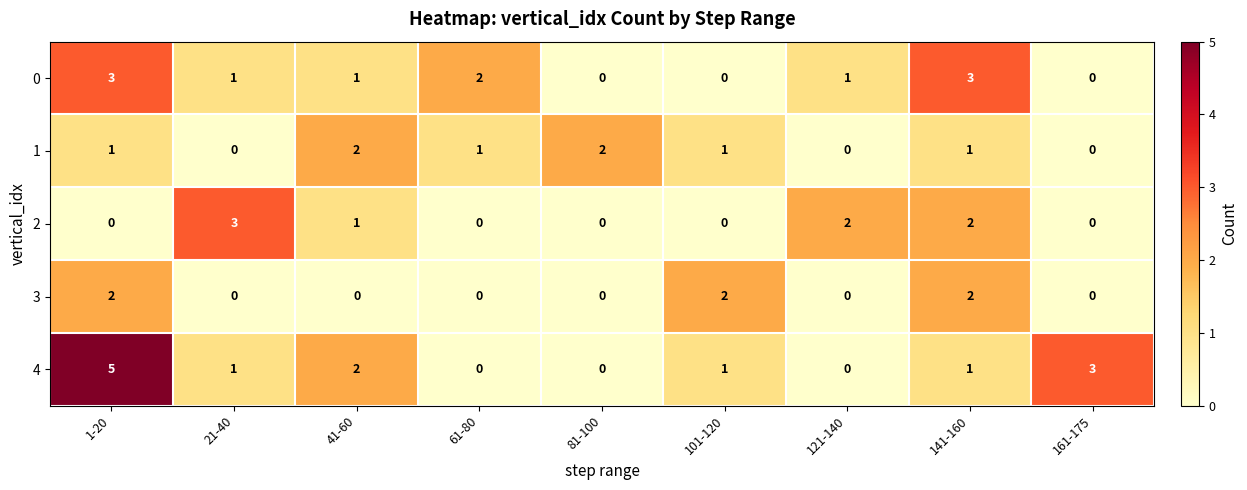

How many 4 values are between 0 and 2?

7